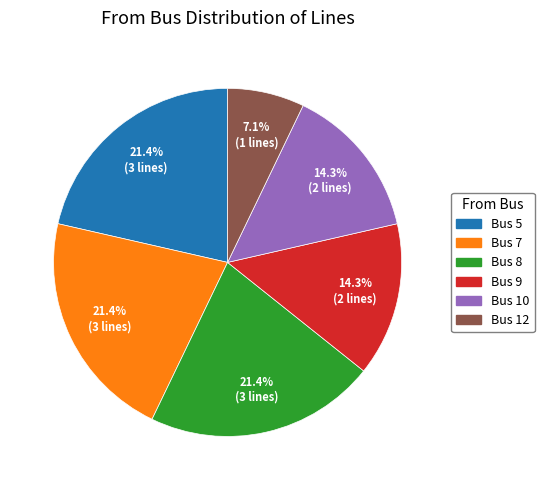

Does any single category account for the majority?

No